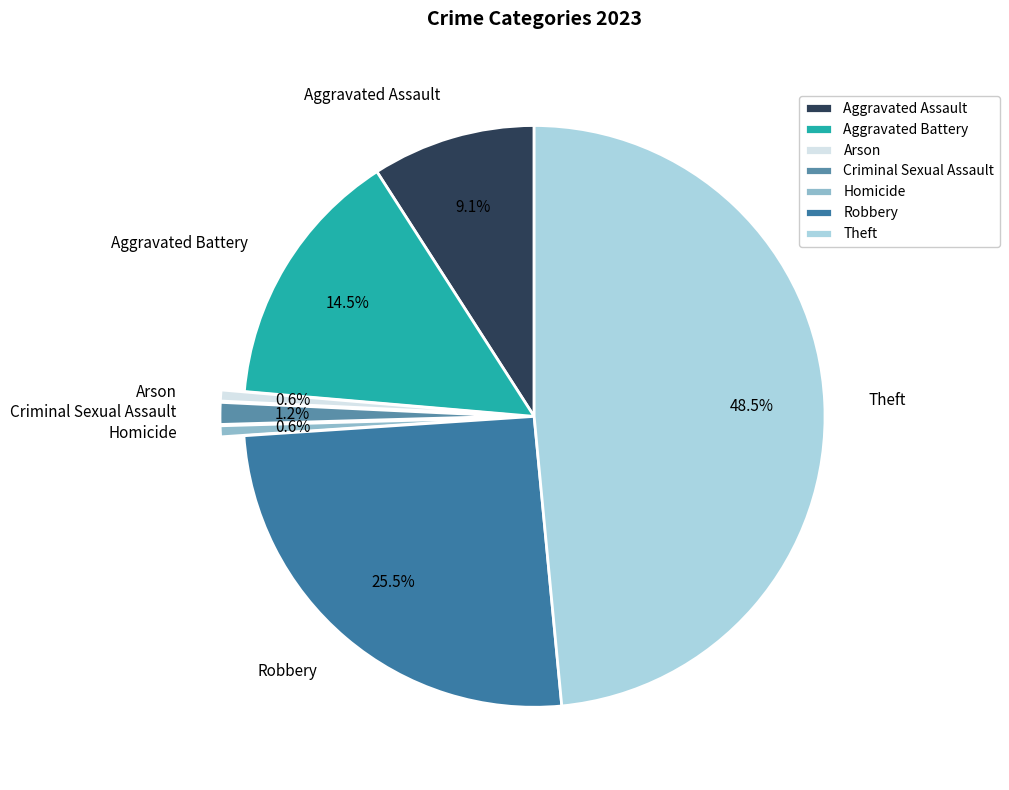

How much of the chart is everything except Arson?

99.4%